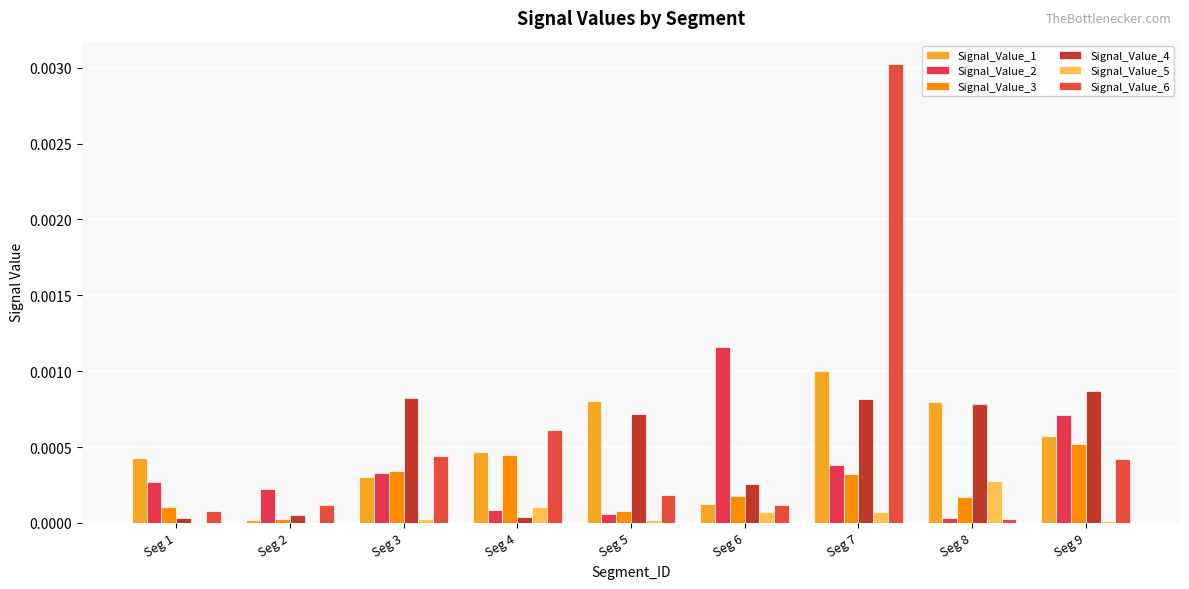

Which category has the highest value in the Signal_Value_4 series?

Seg 9